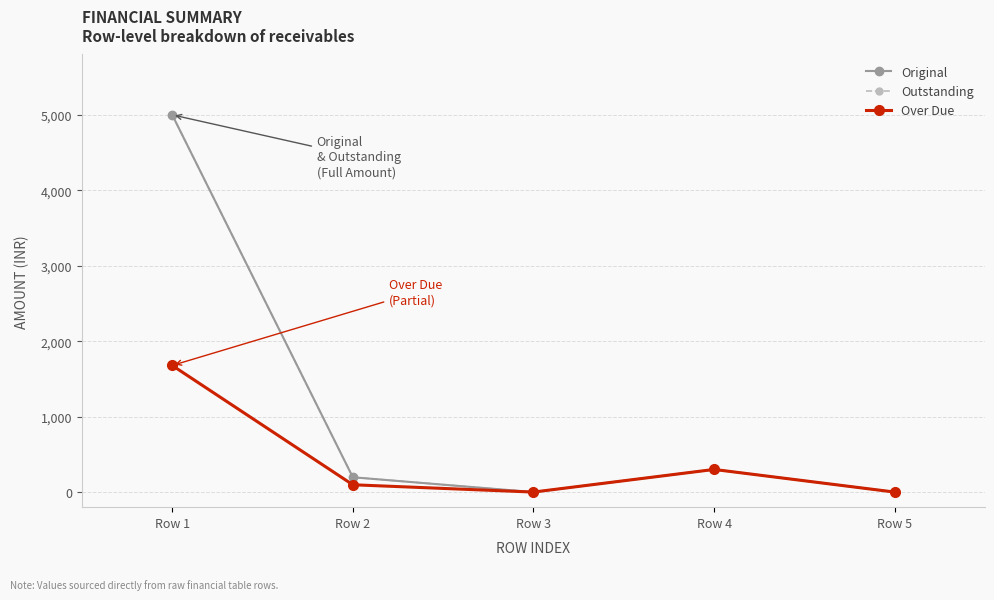

Does the chart have visible grid lines?

Yes